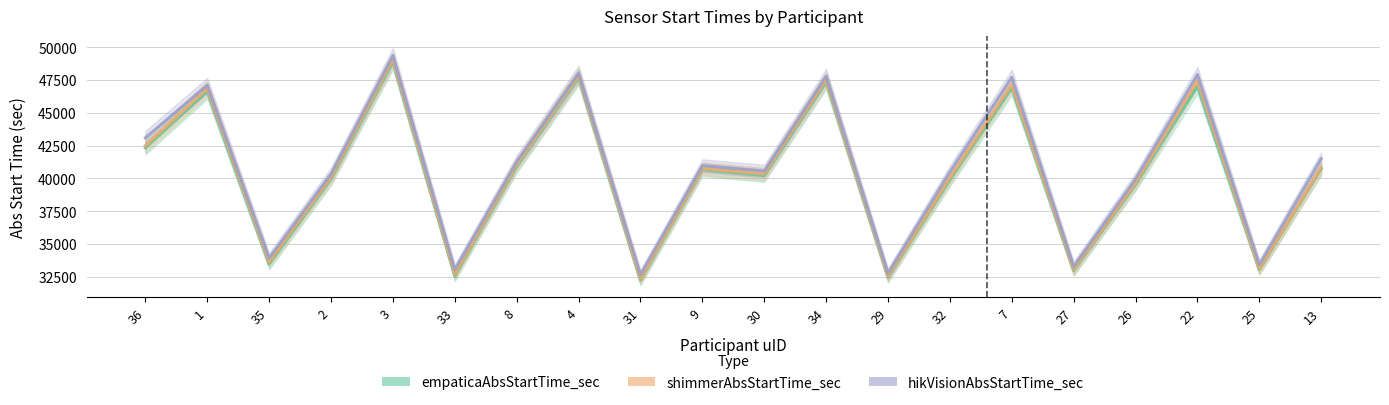

The value of empaticaAbsStartTime_sec at 8 is 63351. True or false?

False